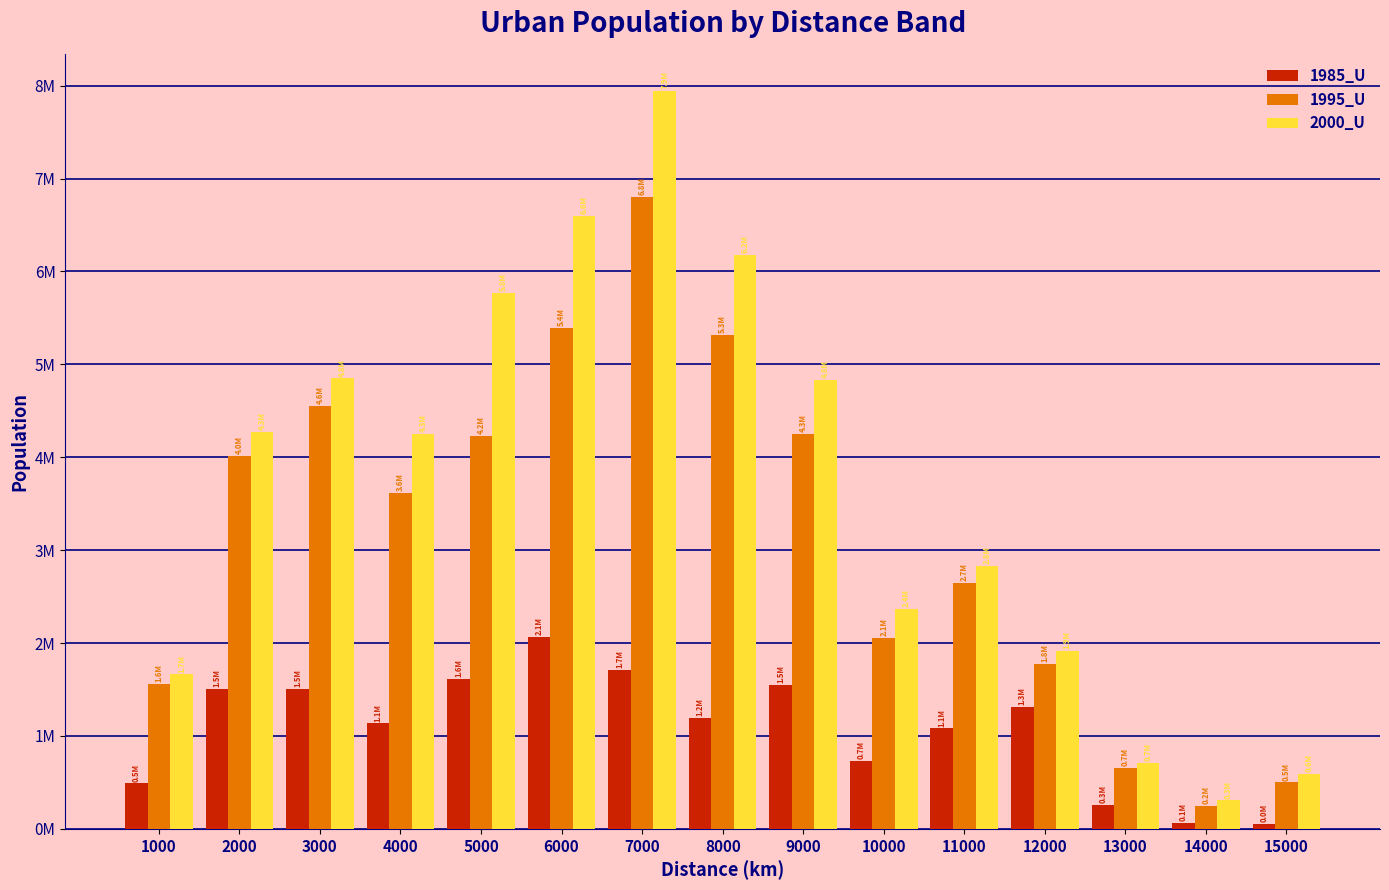

Which series has the largest total across all categories?

2000_U